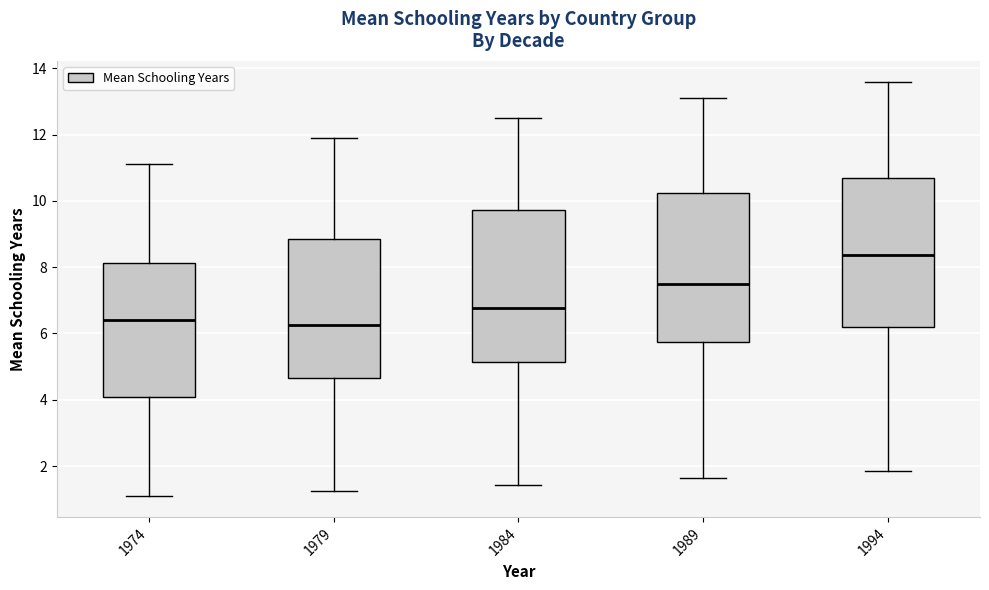

Reading left to right, transcribe this box plot: for each box, give where its median line is, the range the box spans, and where its two whiskers end, as read against the y-axis. The values are not printed on the chart, so give them approximately, as read against the axis.

1974: median 6.4, box 4.0 to 8.2, whiskers 1.0 to 11.2
1979: median 6.2, box 4.6 to 8.8, whiskers 1.2 to 12.0
1984: median 6.8, box 5.2 to 9.8, whiskers 1.4 to 12.6
1989: median 7.4, box 5.8 to 10.2, whiskers 1.6 to 13.2
1994: median 8.4, box 6.2 to 10.8, whiskers 1.8 to 13.6